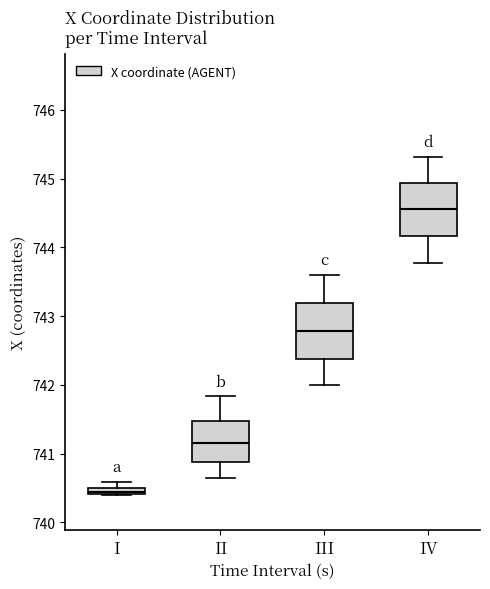

Where does the median line of the box for II sit on the y-axis? The values are not printed on the chart, so give them approximately, as read against the axis.

741.2